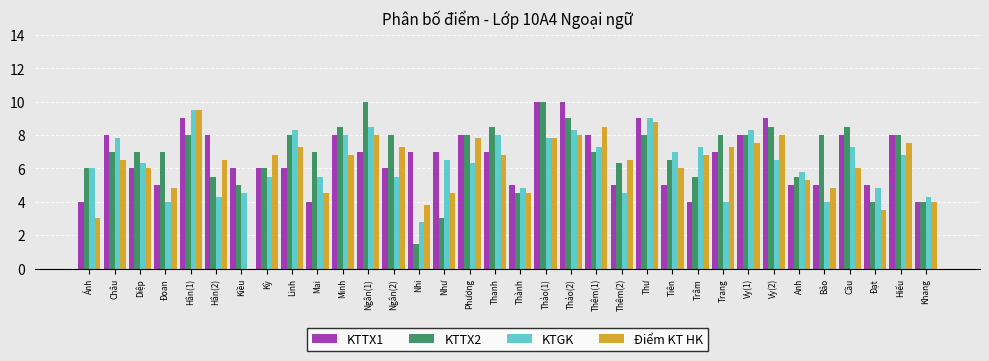

Which category has the highest value in the KTGK series?

Hân(1)